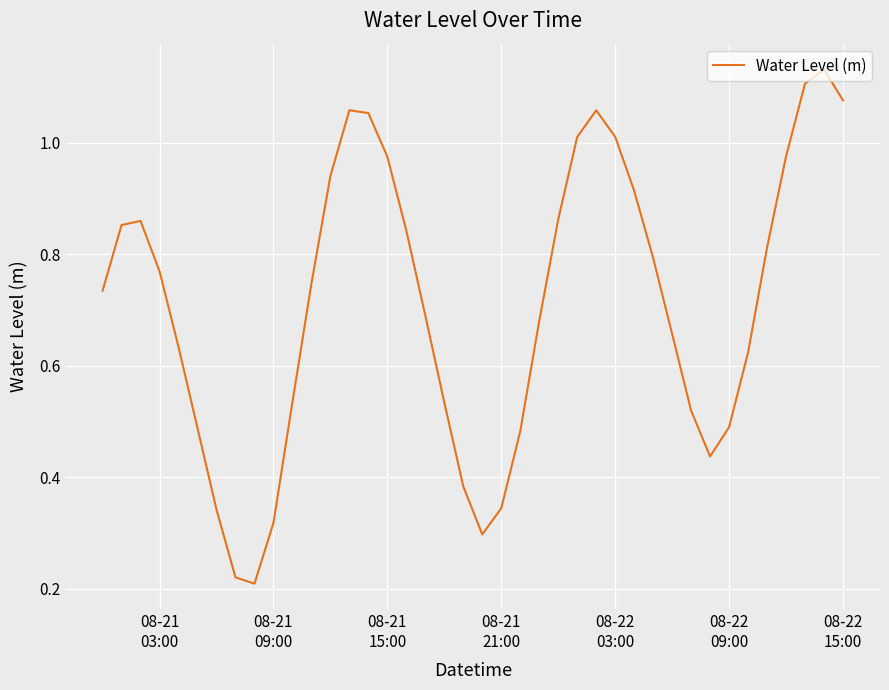

What is the difference between the maximum and second lowest values?

0.9